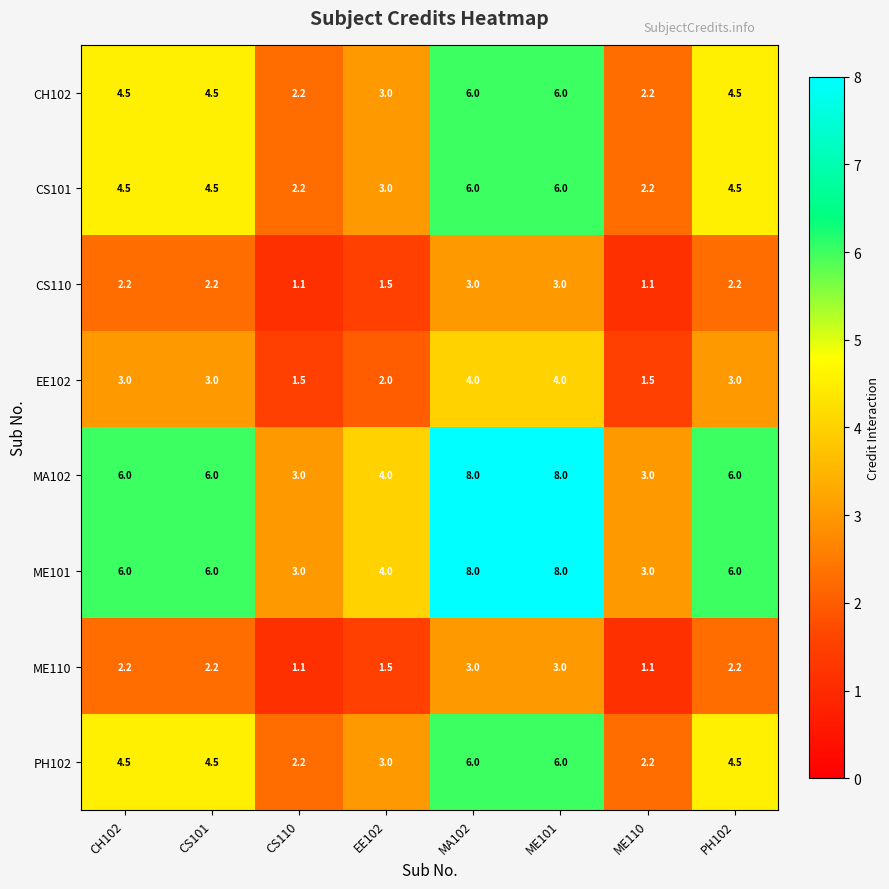

What is the average value of the CH102 series?

4.1